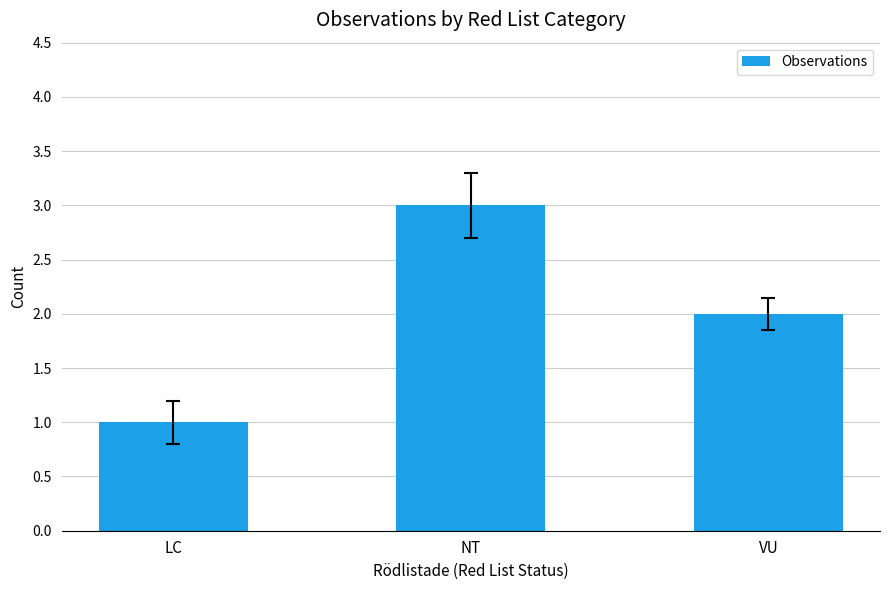

True or false: the data shows 1 at LC.

True